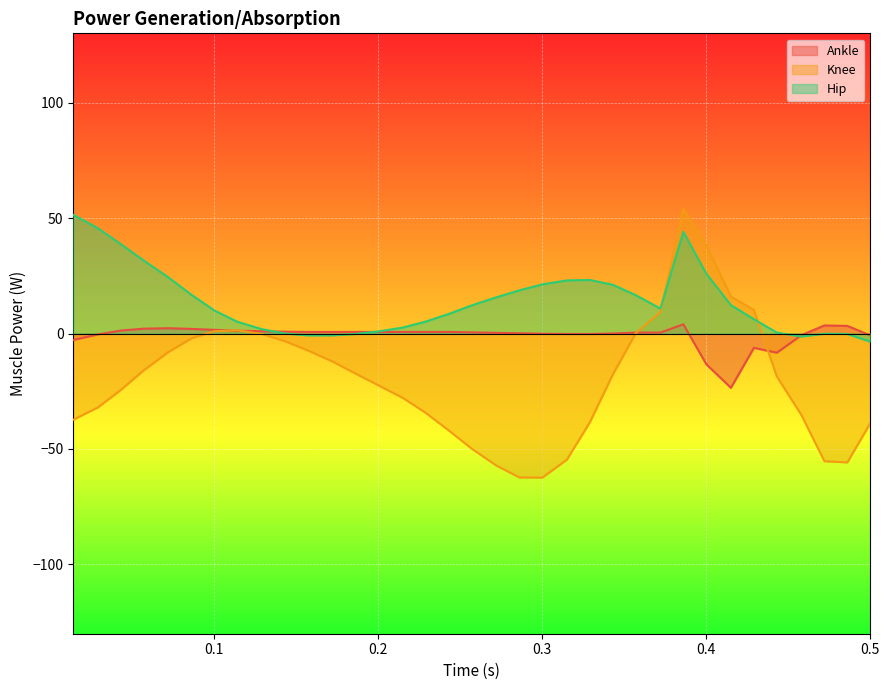

What position from the left is 0.172?

12